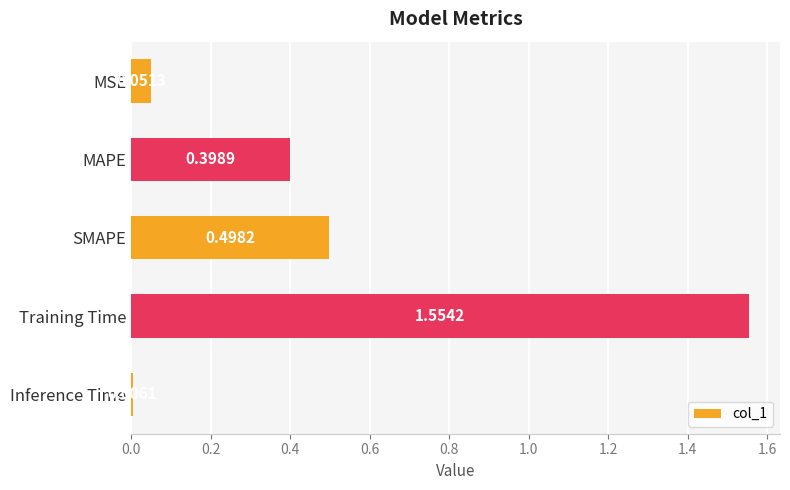

What is the sum of all values?

2.5